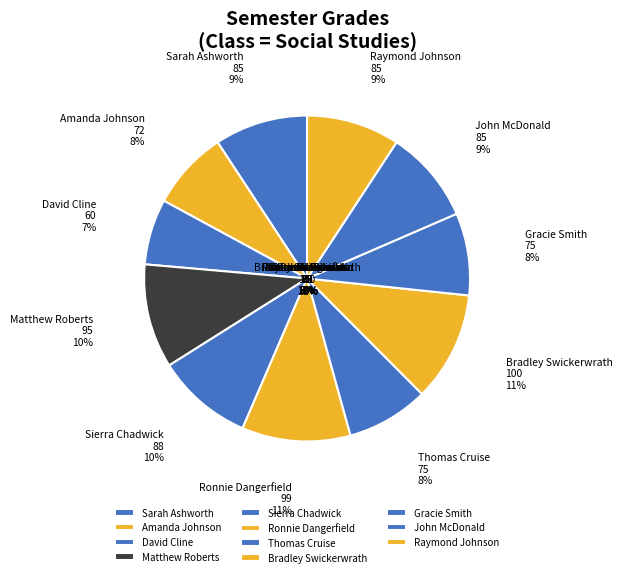

To the nearest percent, what portion does Amanda Johnson represent?

8%